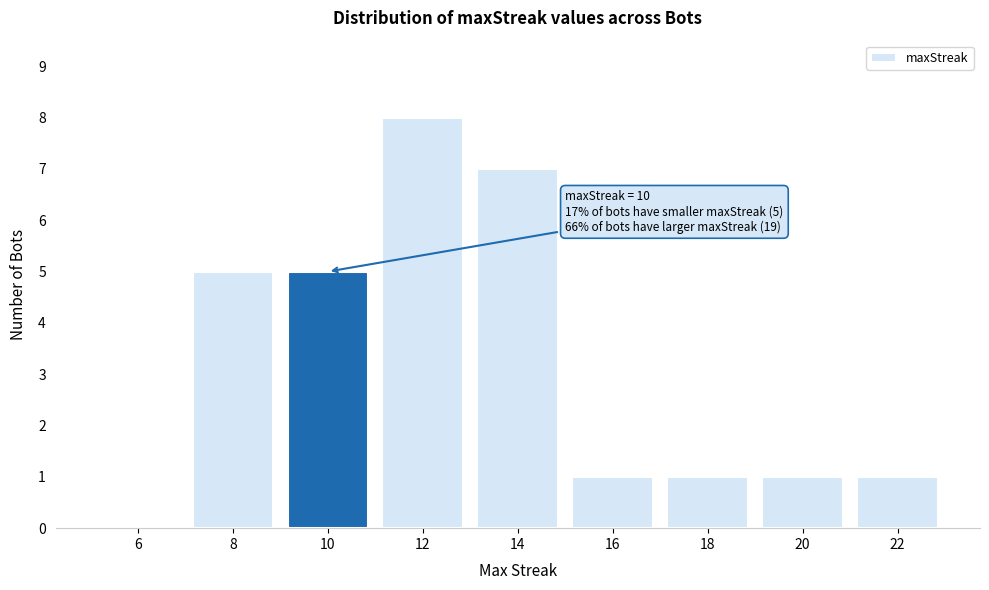

Reading left to right, list all the values displayed in this chart.

6=0	8=5	10=5	12=8	14=7	16=1	18=1	20=1	22=1